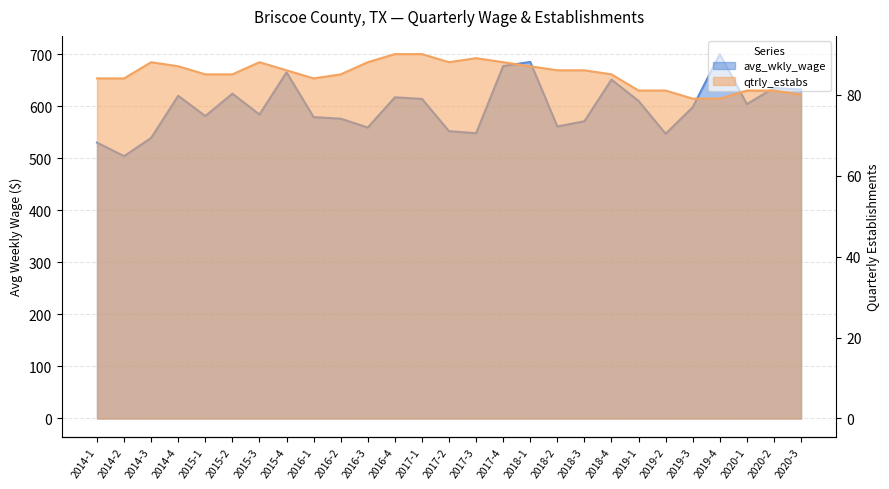

The avg_wkly_wage series shows 842 at 2020-3. True or false?

False